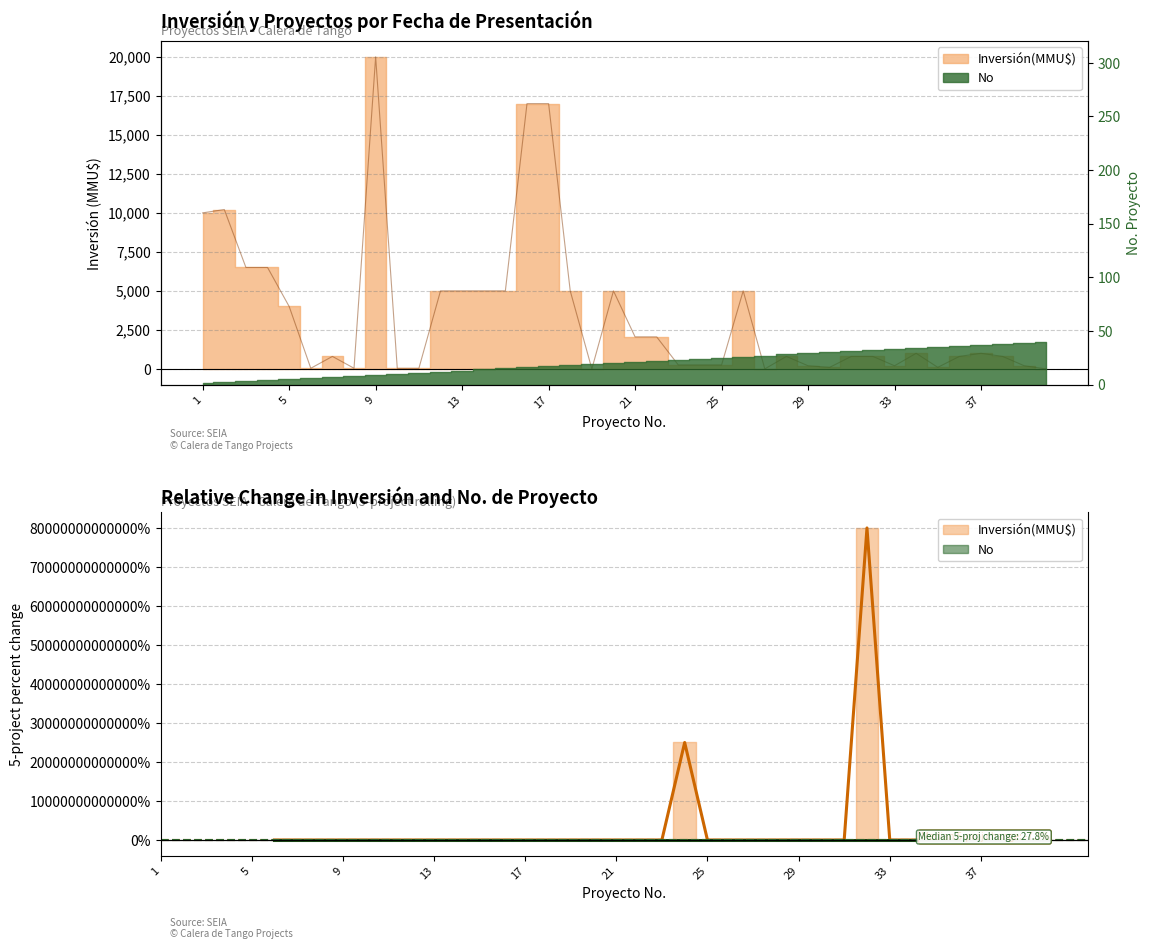

How many lines are shown in the chart?

1